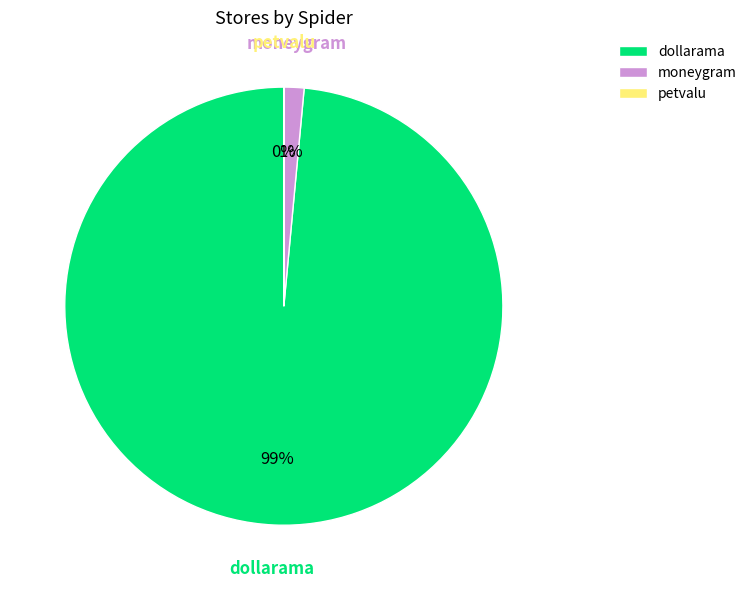

Which category has the biggest portion of the pie?

dollarama